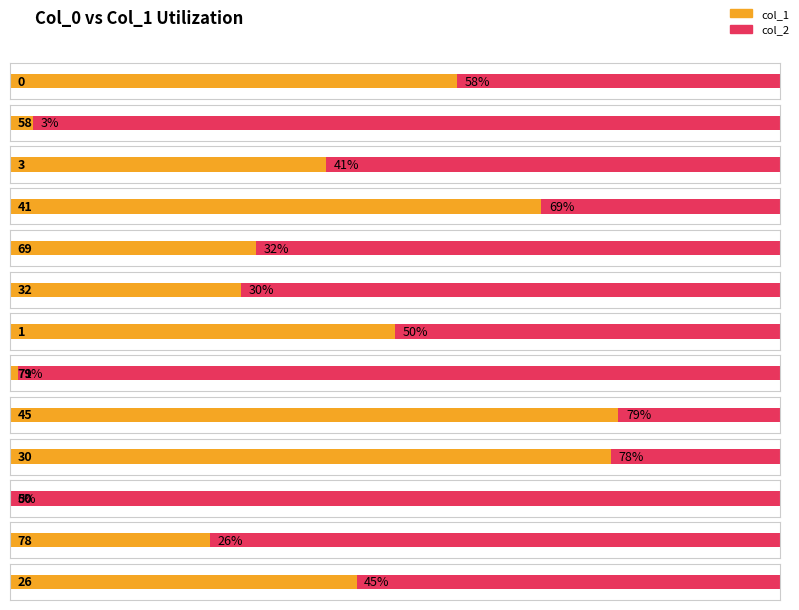

How many values in col_1 are above zero?

12